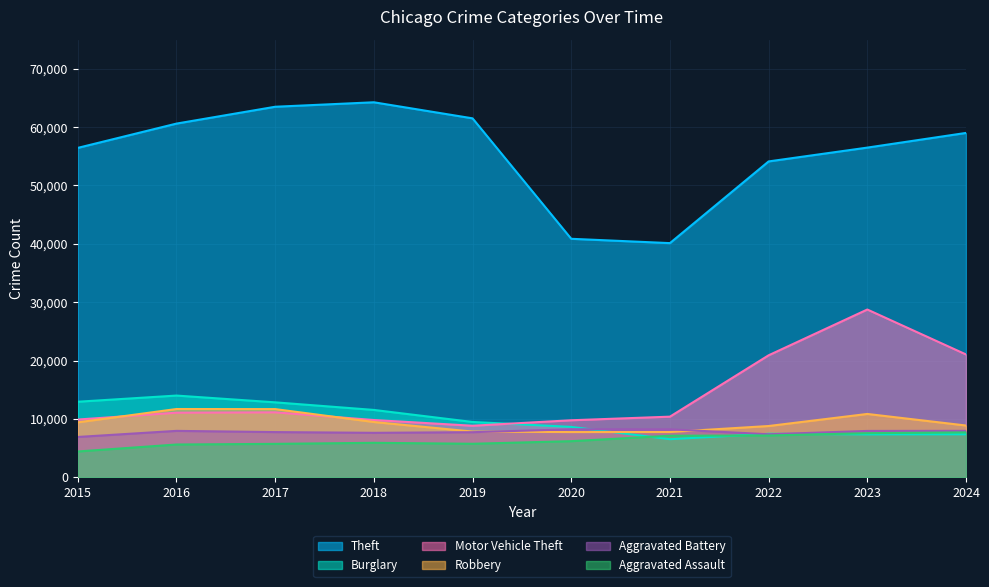

True or false: Aggravated Battery and Motor Vehicle Theft cross at least once.

False